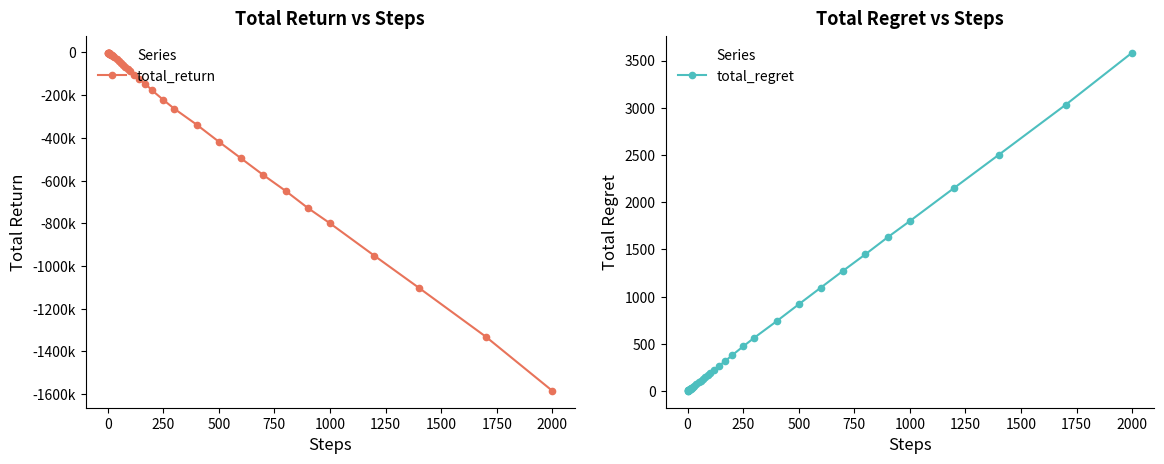

At which label does total_regret reach its peak?

2000